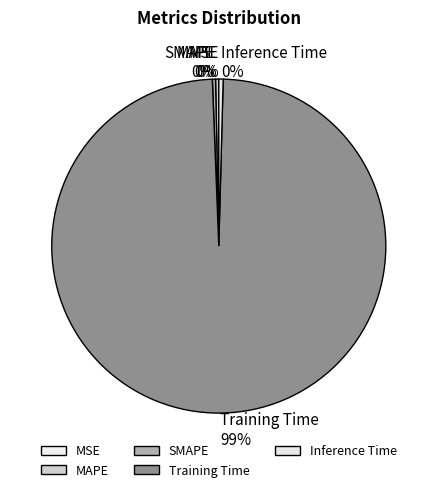

Which category has the biggest portion of the pie?

Training Time